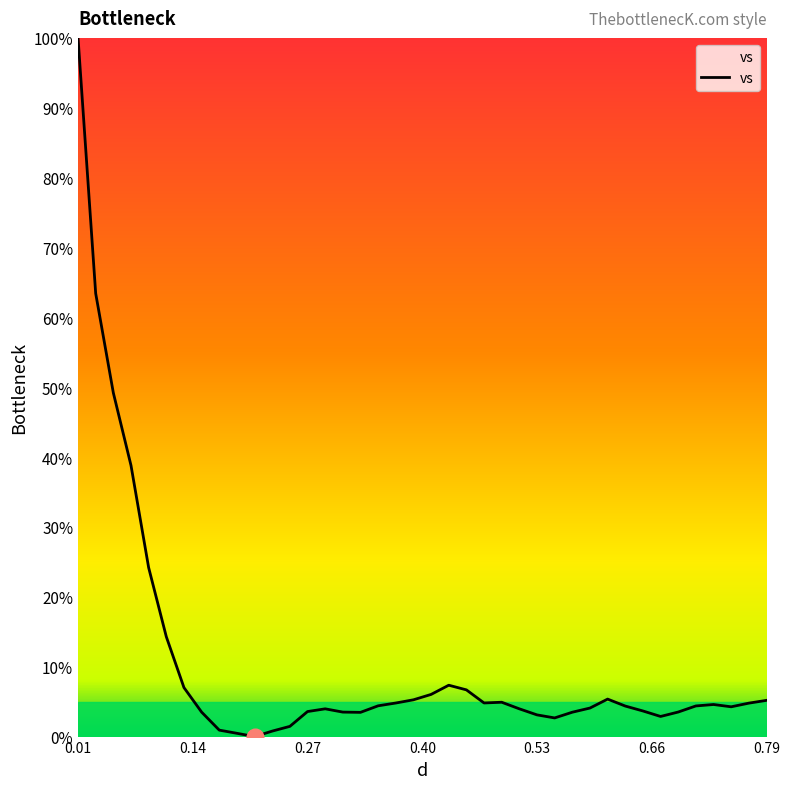

What is the difference between the maximum and minimum values?

100.0